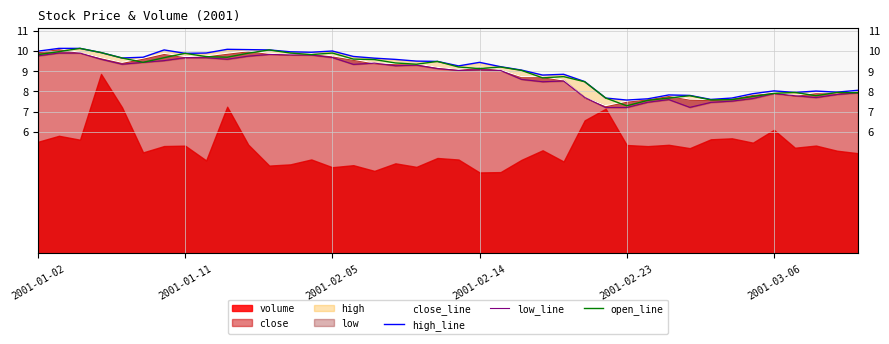

How many values in the close_line series are below 9?

17